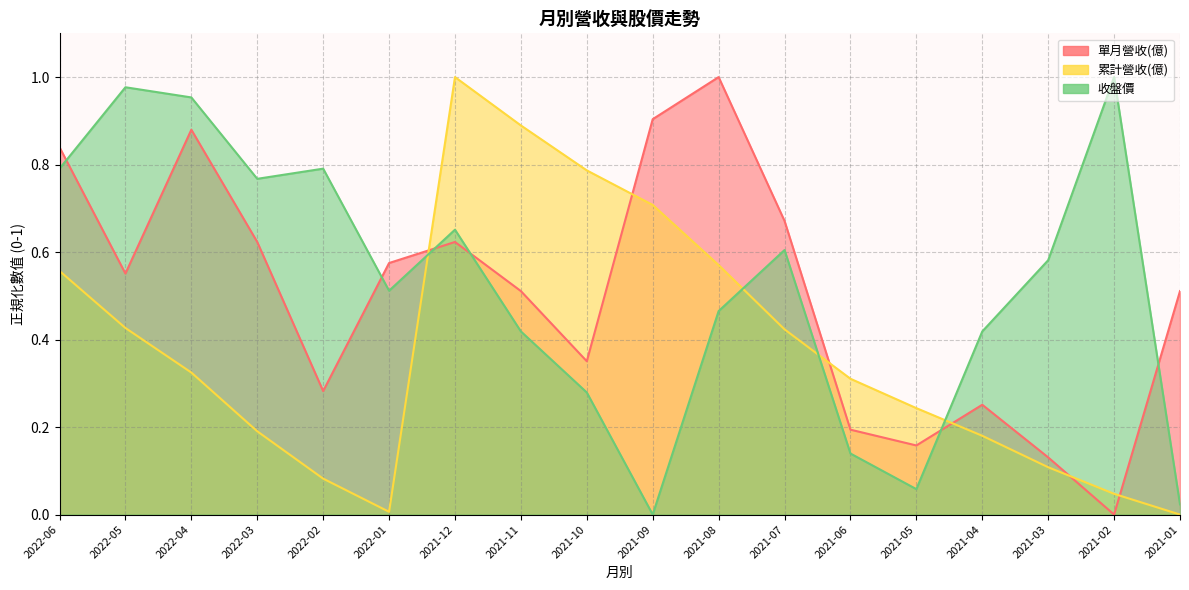

What are all the series names shown in the legend?

單月營收(億), 累計營收(億), 收盤價